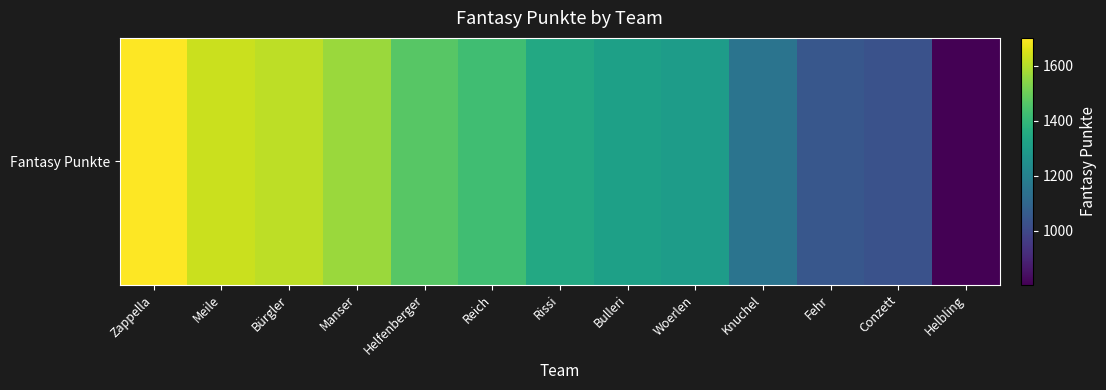

The value at Bulleri is 1314. True or false?

True